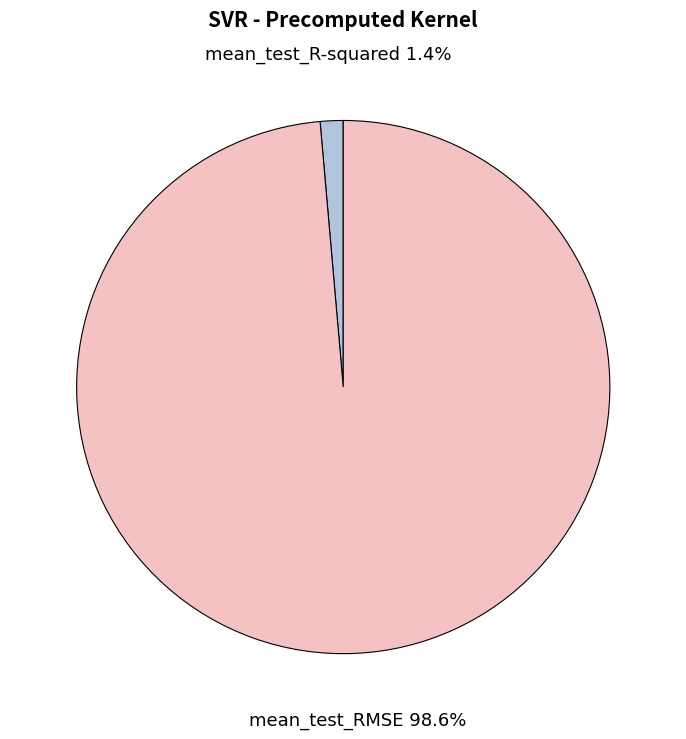

What percentage is the mean_test_RMSE slice, to the nearest percent?

99%